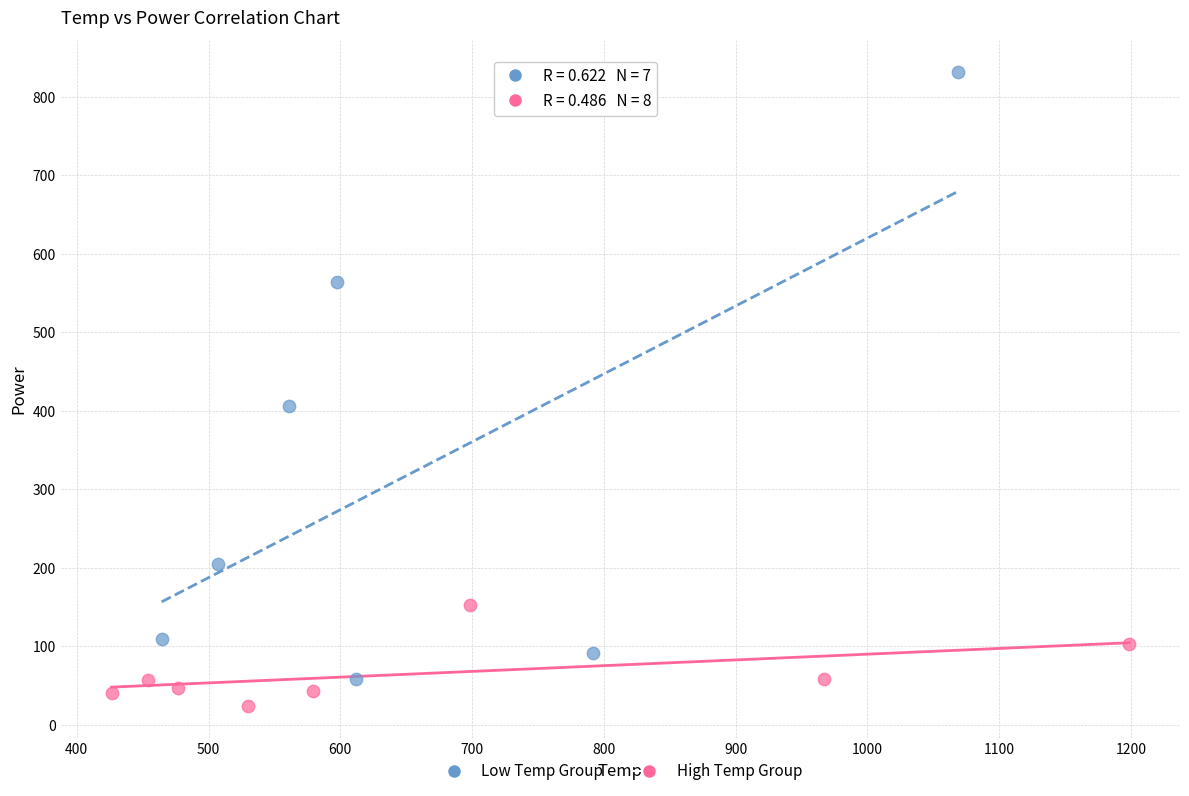

Which series has the widest spread of Y values?

Low Temp Group